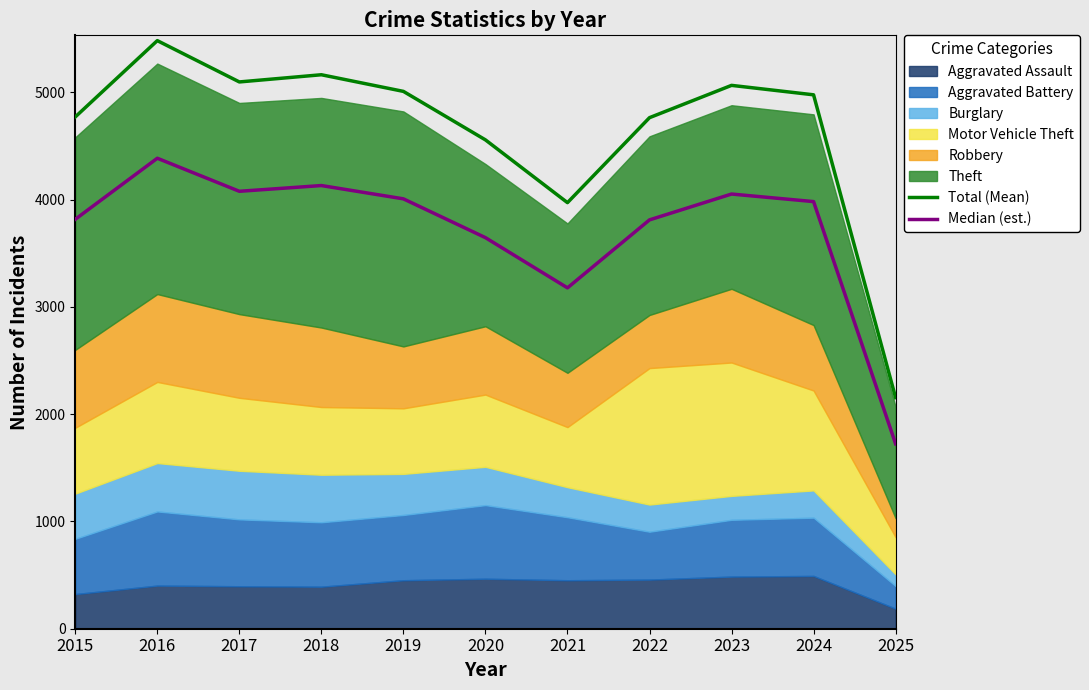

Which category has the highest value in the Total (Mean) series?

2016